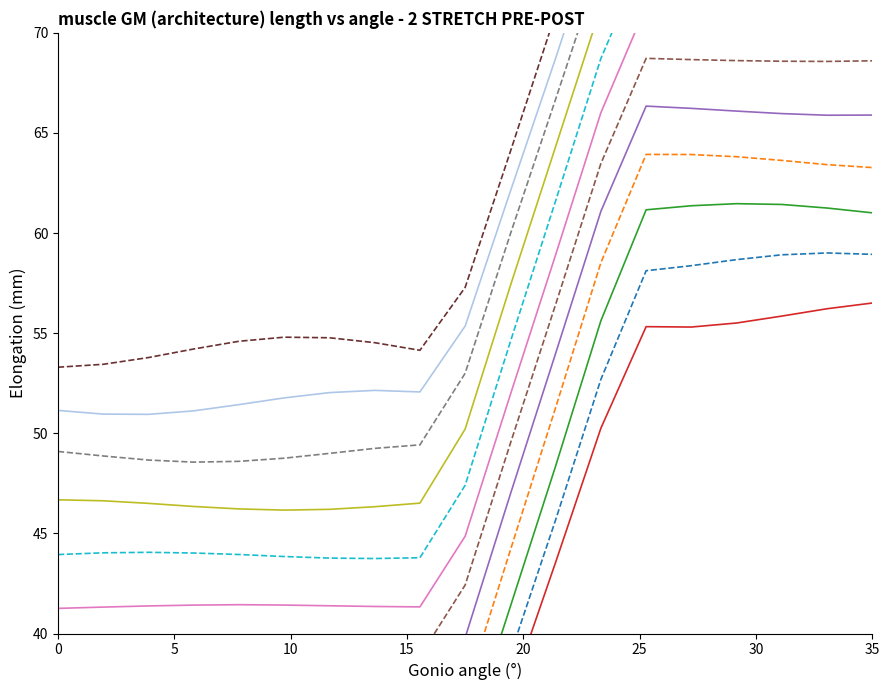

List the labels in order of value, smallest first.

1, 2, 9, 8, 3, 7, 4, 6, 5, 10, 11, 12, 13, 19, 18, 17, 16, 15, 14